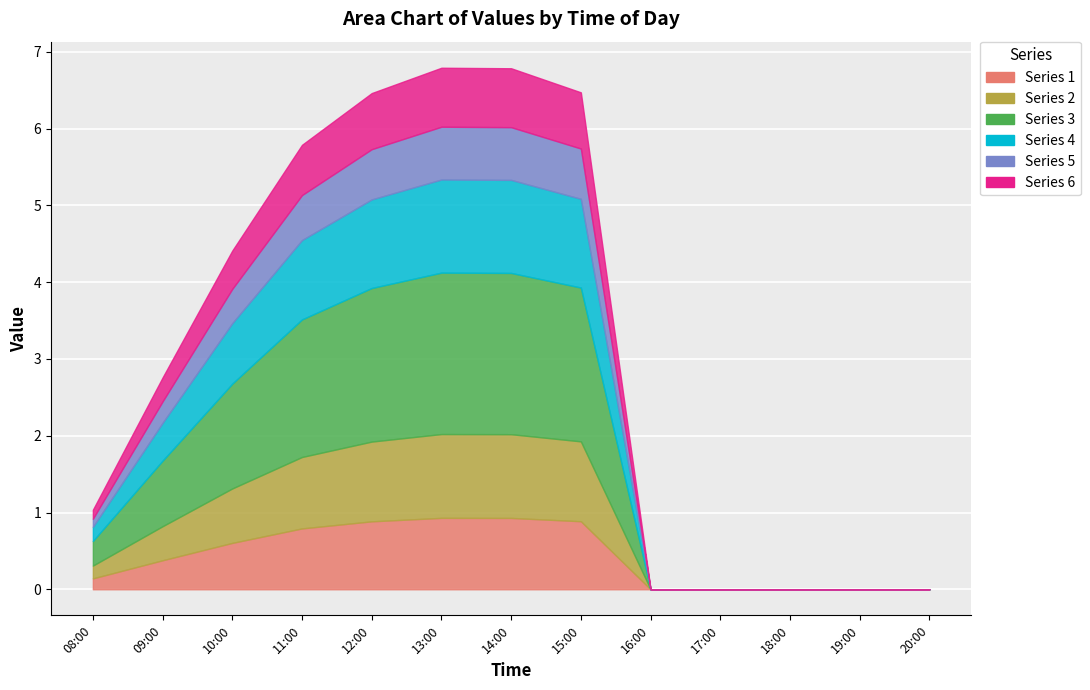

Does the chart display data point markers on the line(s)?

No